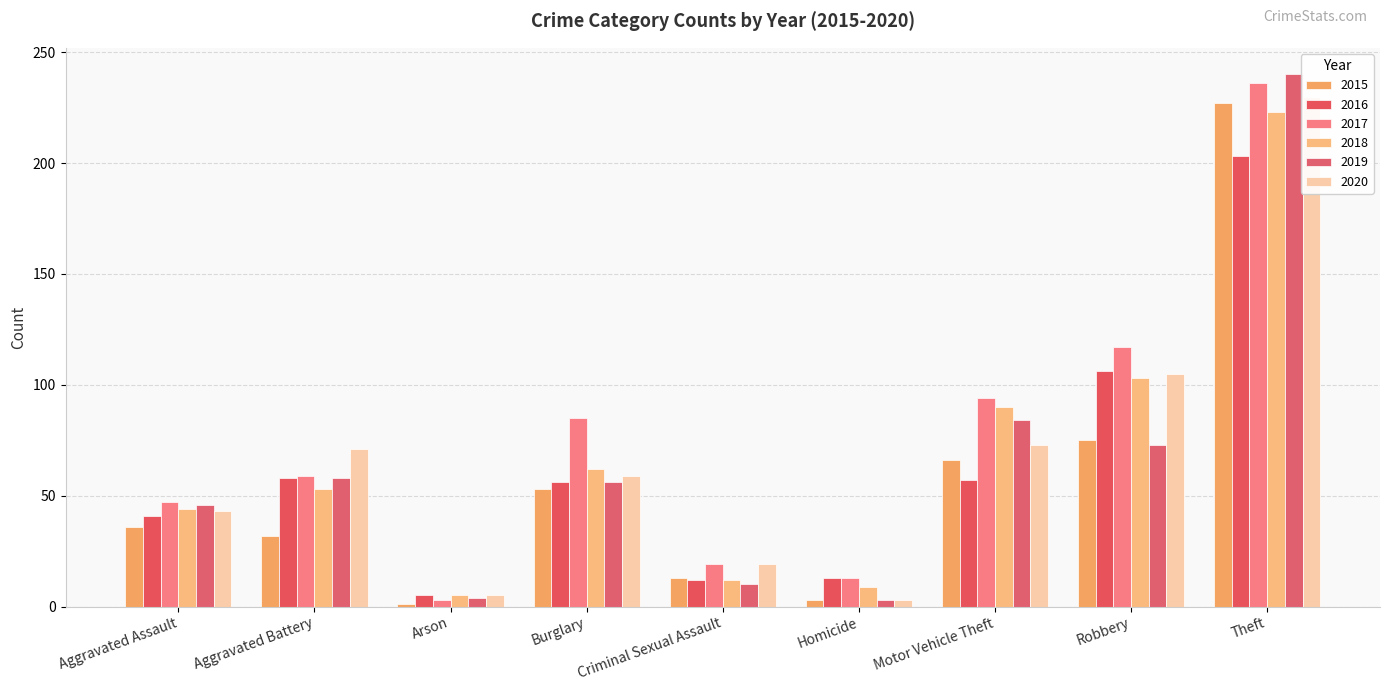

Between Aggravated Assault and Motor Vehicle Theft, which series saw the biggest shift?

2017